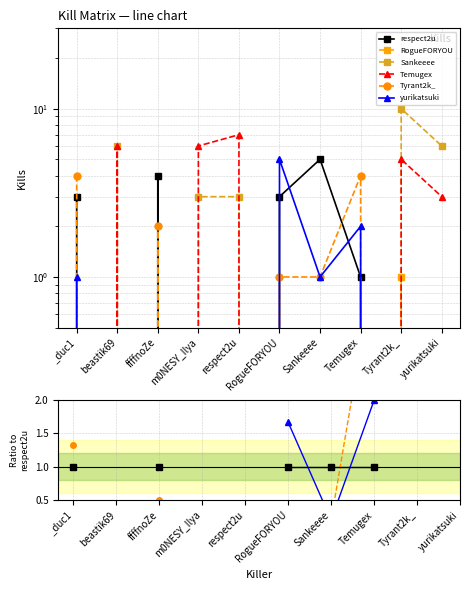

True or false: Temugex and yurikatsuki intersect in this chart.

False